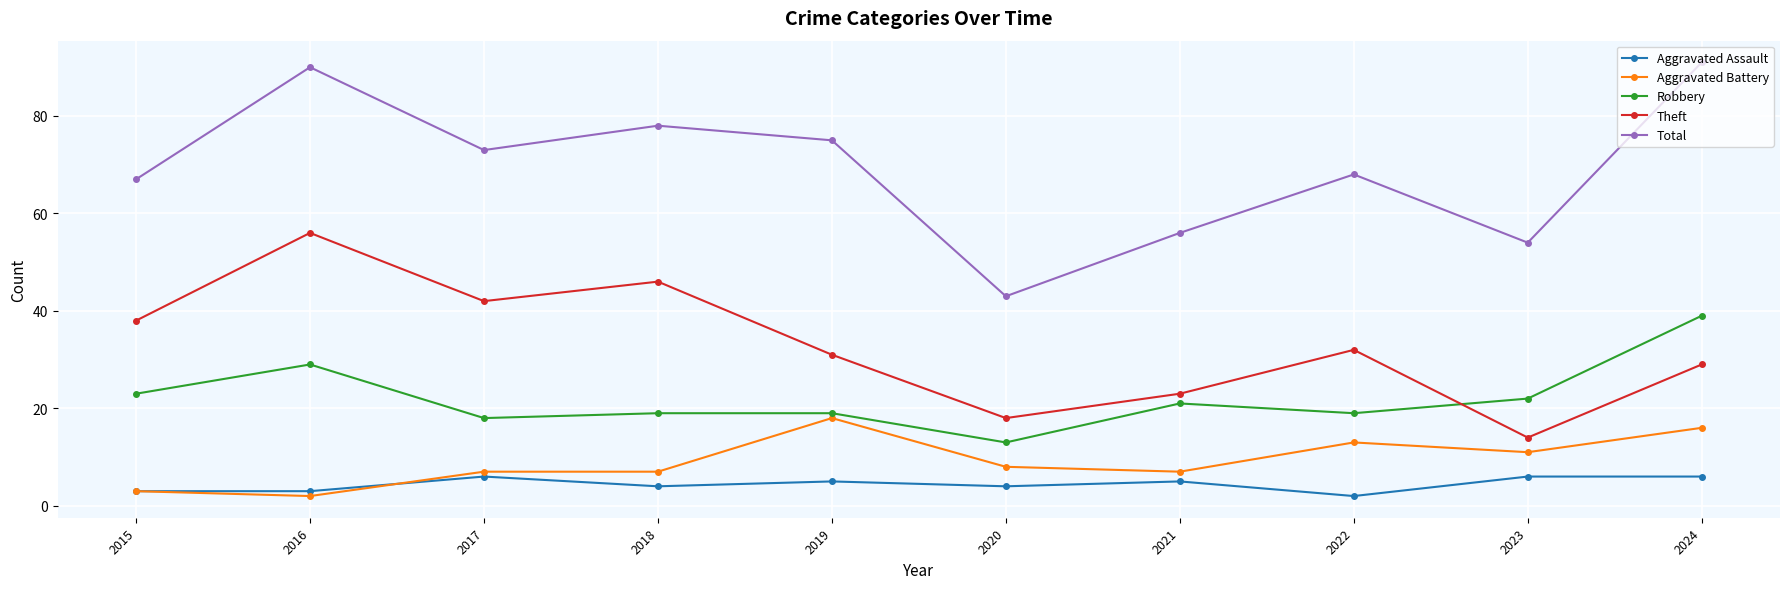

True or false: Theft has more than 1 interior local peaks.

True